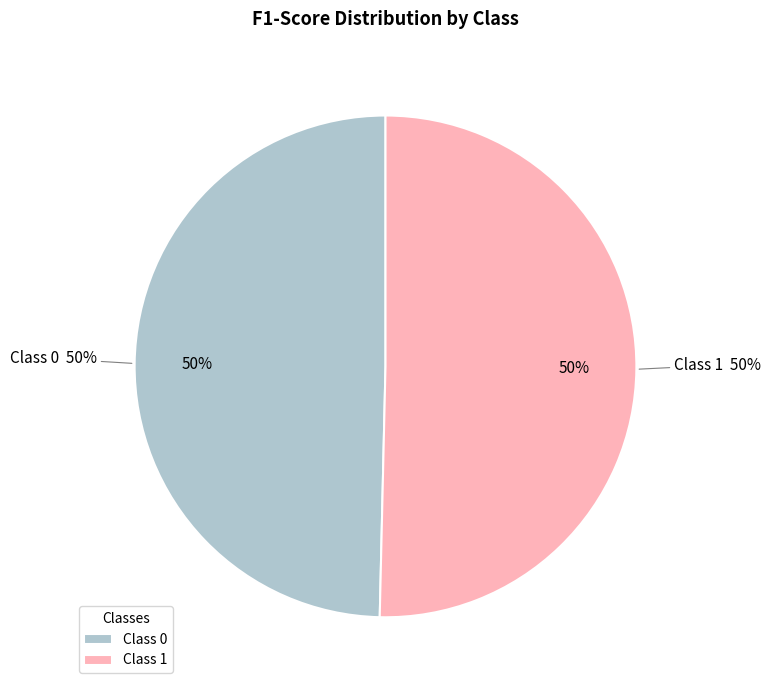

Count the number of slices in the pie.

2